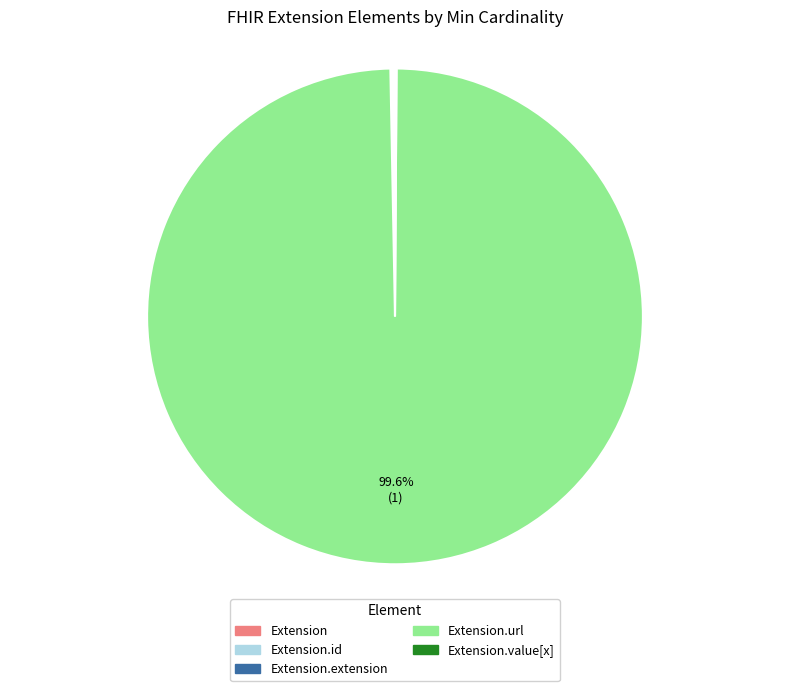

Is there any slice that represents more than half of the pie?

Yes